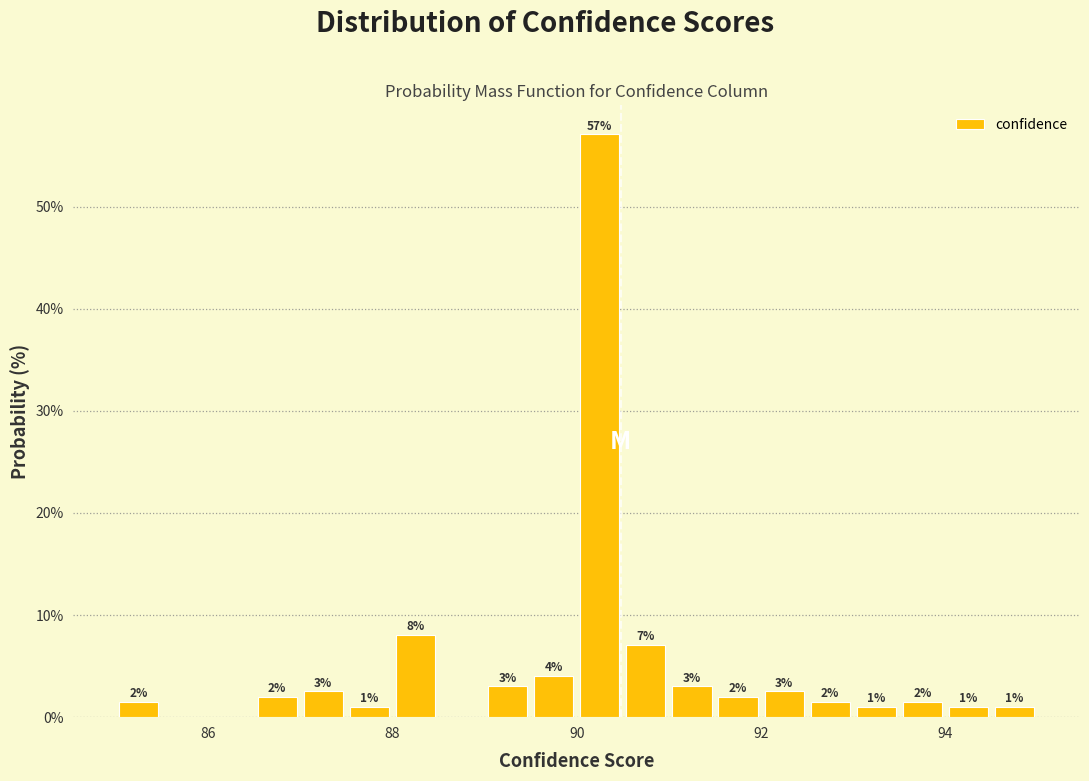

Read against the x-axis, roughly where is the centre of the tallest bar?

90.2